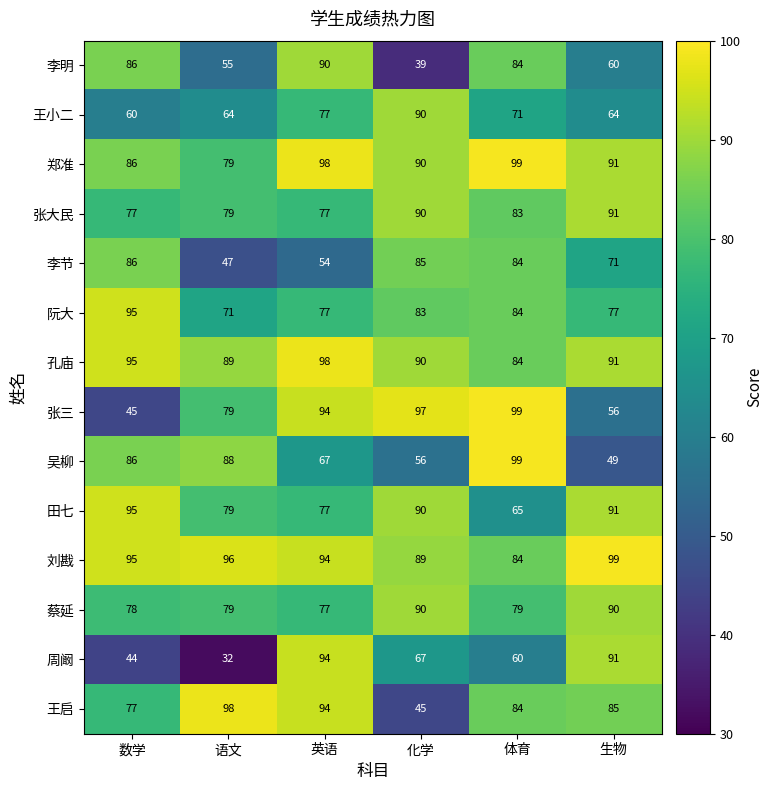

At how many categories does at least one series exceed 32?

6